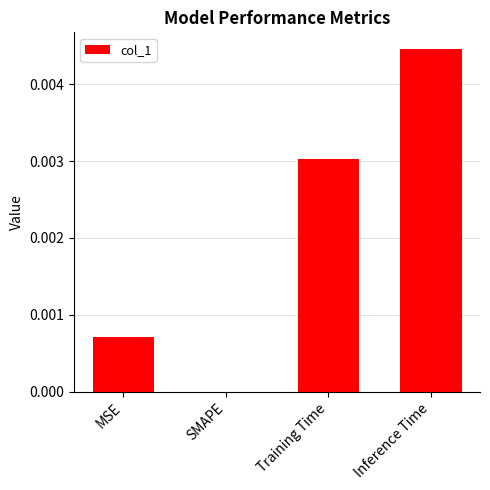

The value at SMAPE is 0.0. True or false?

True